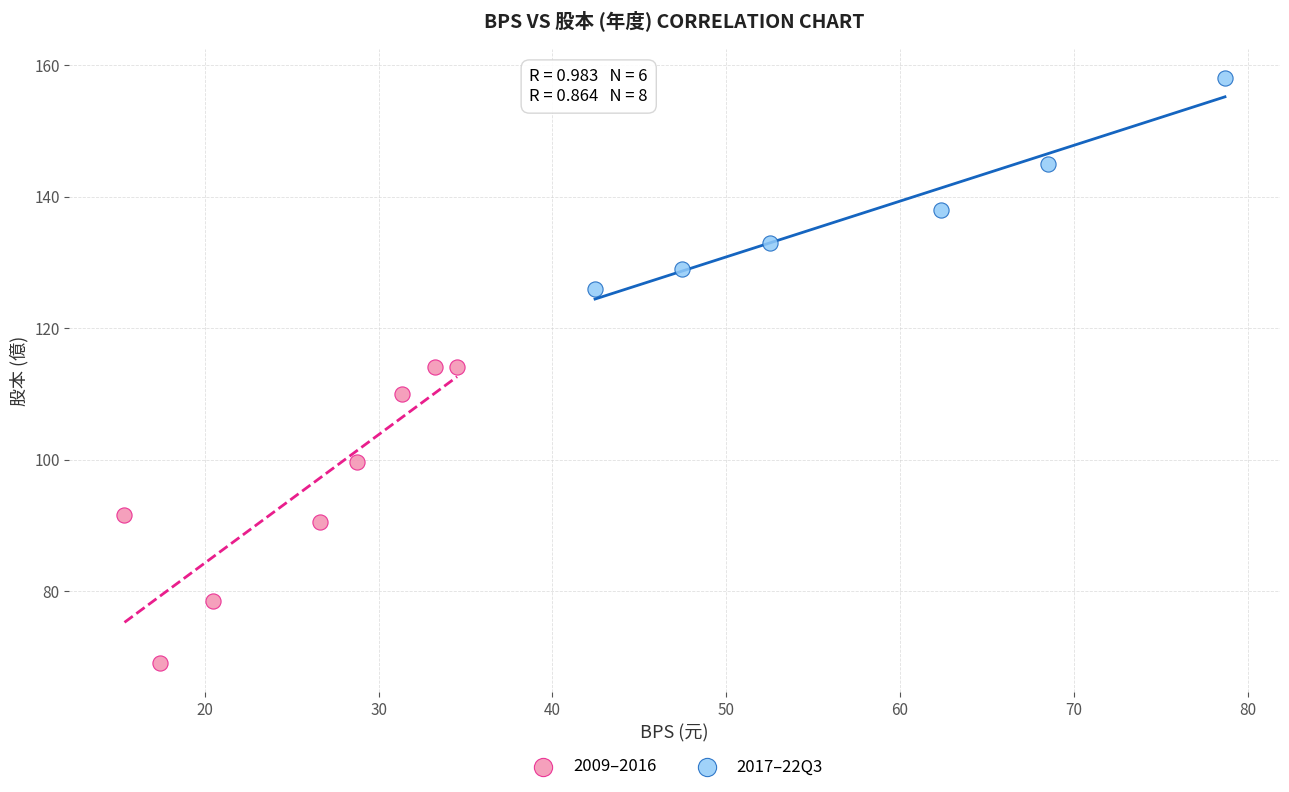

Which series reaches the minimum Y coordinate?

2009–2016